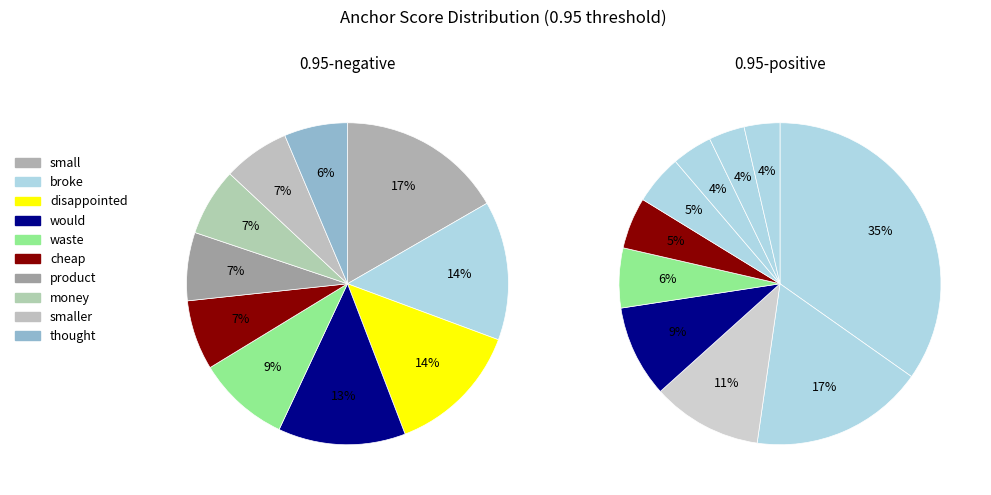

True or false: thought accounts for 15% of the total.

False